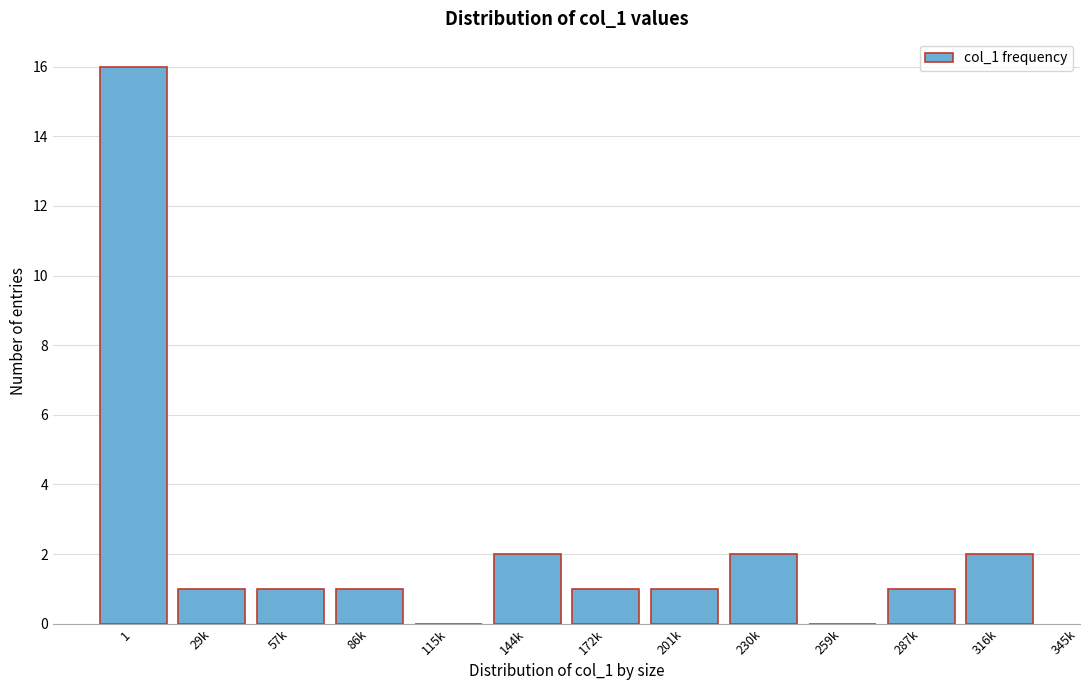

Reading left to right, transcribe all the data shown in this chart.

1=16	29k=1	57k=1	86k=1	115k=0	144k=2	172k=1	201k=1	230k=2	259k=0	287k=1	316k=2